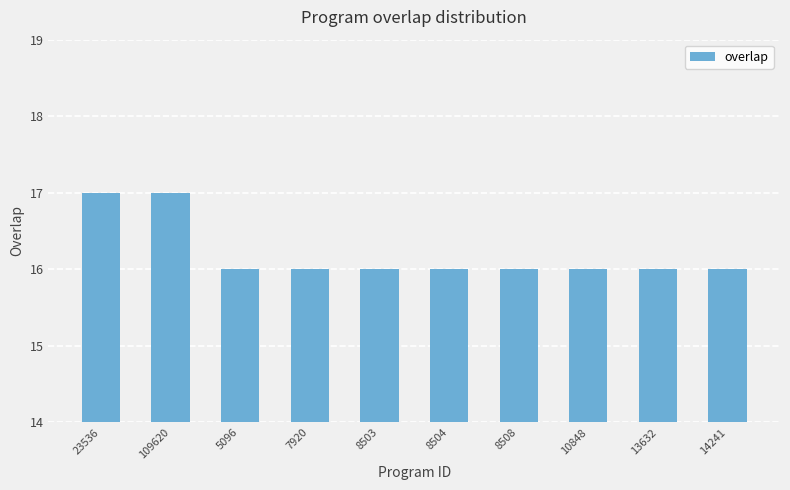

What is the label of the 5th bar from the right?

8504